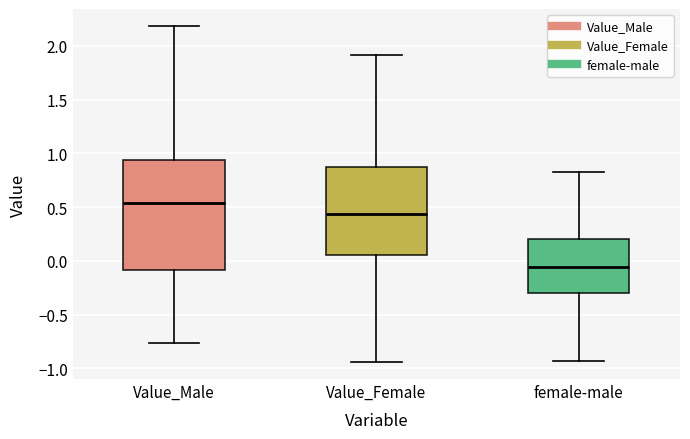

Reading left to right, read every box against the y-axis: the position of its median line, the range the box covers, and the ends of its whiskers. The values are not printed on the chart, so give them approximately, as read against the axis.

Value_Male: median 0.55, box -0.10 to 0.95, whiskers -0.75 to 2.20
Value_Female: median 0.45, box 0.05 to 0.90, whiskers -0.95 to 1.90
female-male: median -0.05, box -0.30 to 0.20, whiskers -0.95 to 0.85